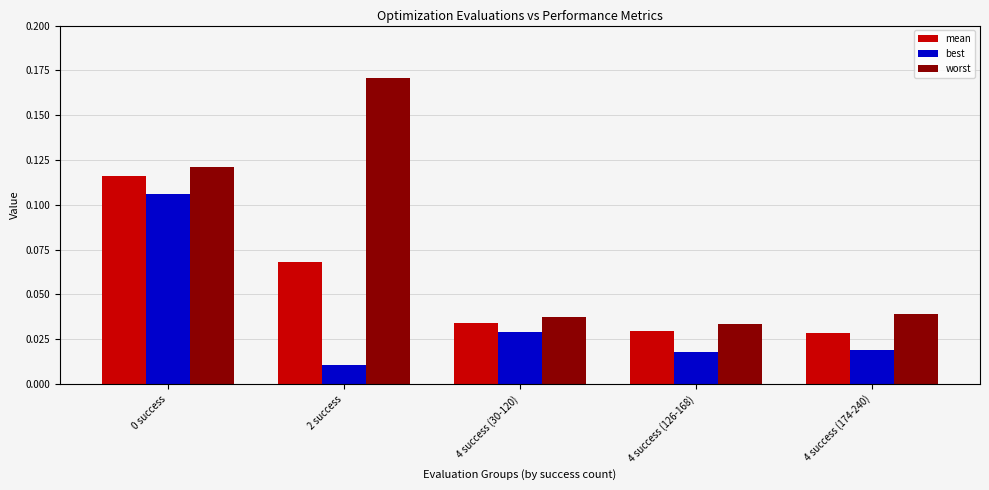

The worst series shows 0.1 at 4 success (174-240). True or false?

False